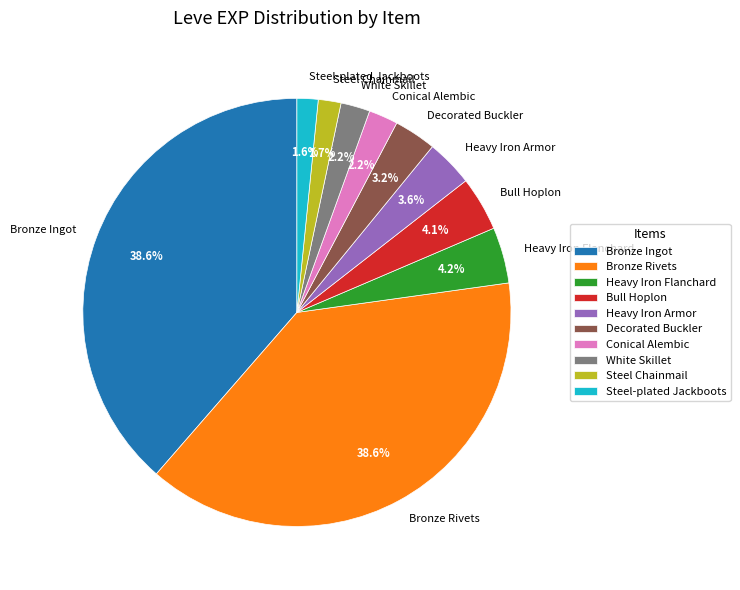

Between Heavy Iron Flanchard and Bronze Rivets, which is larger?

Bronze Rivets